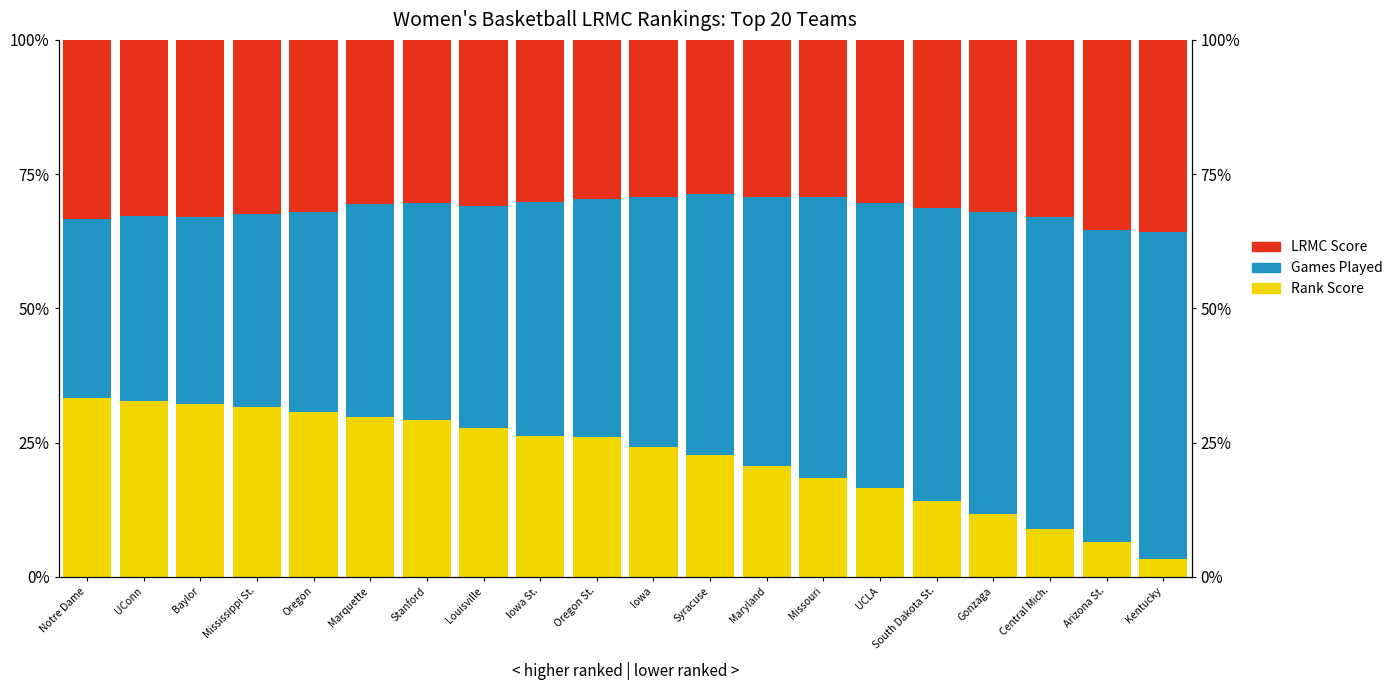

What position from the right is Oregon?

16